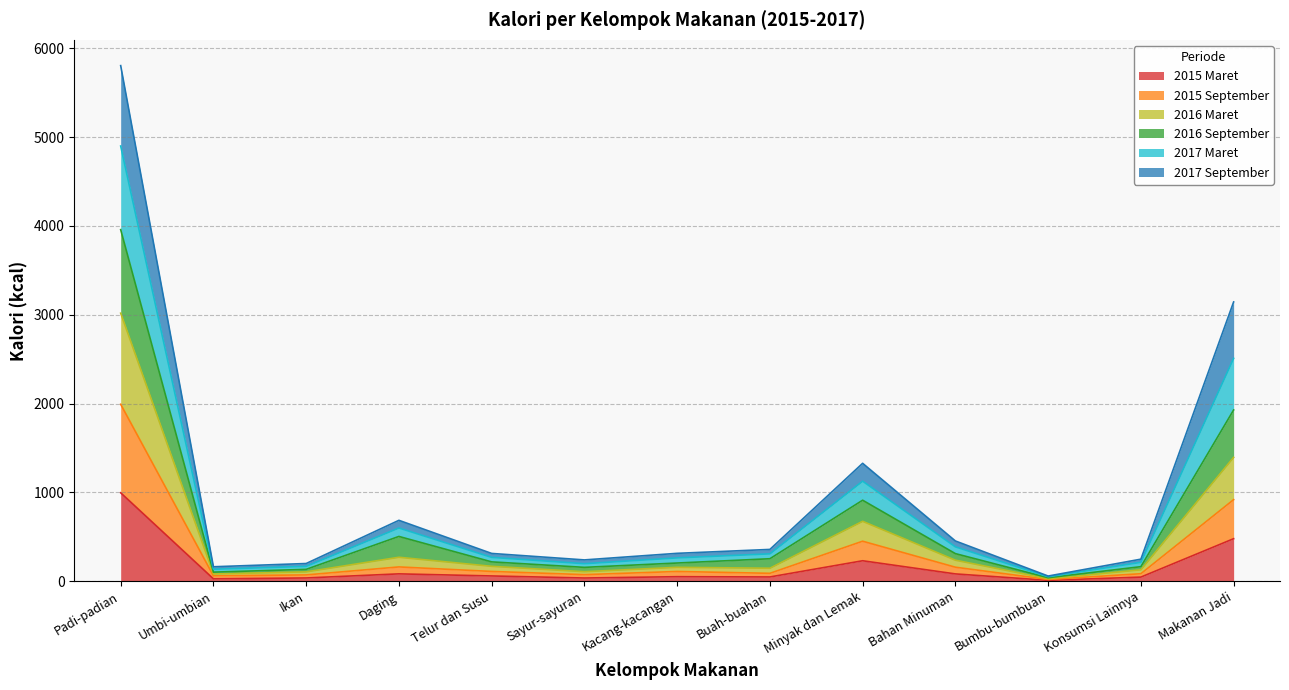

Does the chart have visible grid lines?

Yes